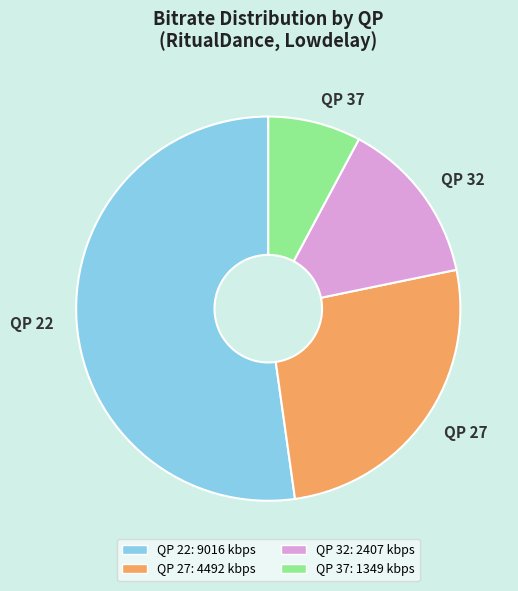

Is it true that QP 37 is 14% of the pie?

False